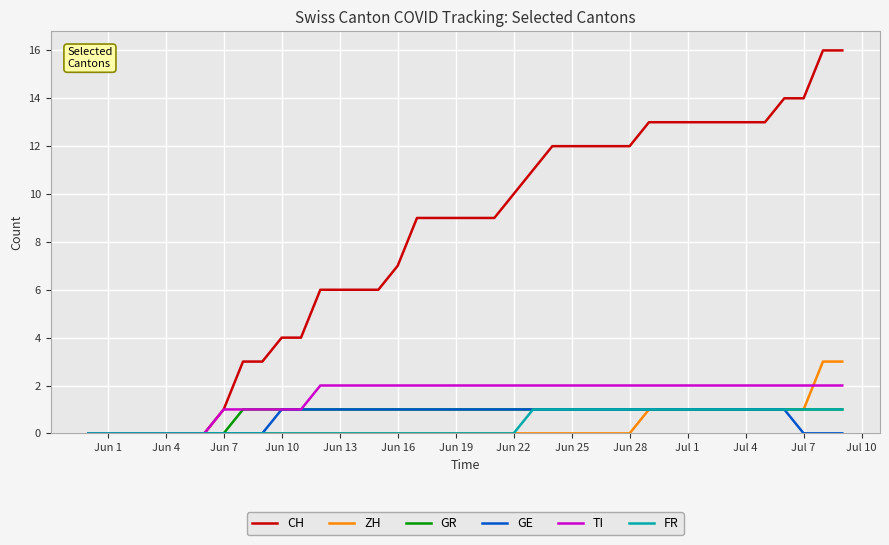

Reading left to right, transcribe all the data shown in this chart.

CH: 0	0	0	0	0	0	0	1	3	3	4	4	6	6	6	6	7	9	9	9	9	9	10	11	12	12	12	12	12	13	13	13	13	13	13	13	14	14	16	16
ZH: 0	0	0	0	0	0	0	0	0	0	0	0	0	0	0	0	0	0	0	0	0	0	0	0	0	0	0	0	0	1	1	1	1	1	1	1	1	1	3	3
GR: 0	0	0	0	0	0	0	0	1	1	1	1	1	1	1	1	1	1	1	1	1	1	1	1	1	1	1	1	1	1	1	1	1	1	1	1	1	1	1	1
GE: 0	0	0	0	0	0	0	0	0	0	1	1	1	1	1	1	1	1	1	1	1	1	1	1	1	1	1	1	1	1	1	1	1	1	1	1	1	0	0	0
TI: 0	0	0	0	0	0	0	1	1	1	1	1	2	2	2	2	2	2	2	2	2	2	2	2	2	2	2	2	2	2	2	2	2	2	2	2	2	2	2	2
FR: 0	0	0	0	0	0	0	0	0	0	0	0	0	0	0	0	0	0	0	0	0	0	0	1	1	1	1	1	1	1	1	1	1	1	1	1	1	1	1	1